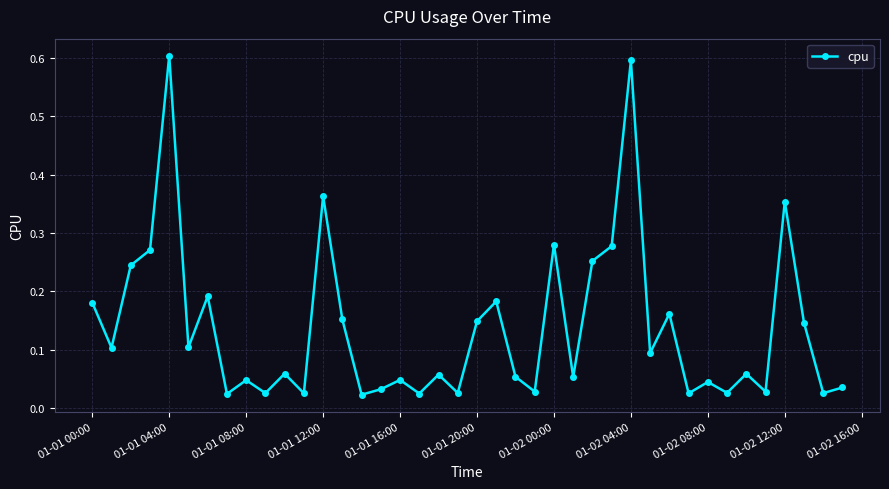

What is the value of the 29th point from the left?

0.6